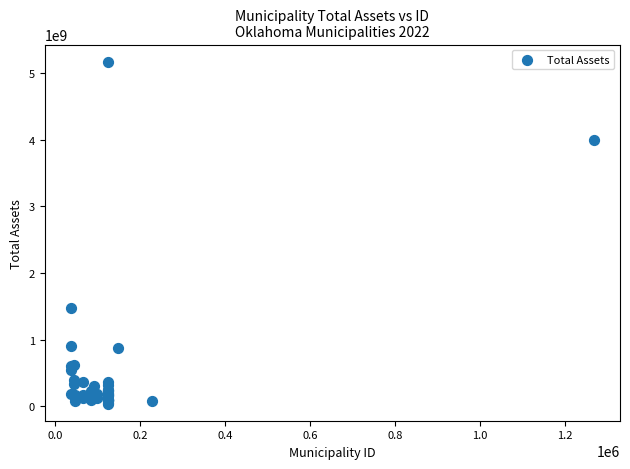

What Y value in the scatter plot is closest to 2607286158?

1473097214